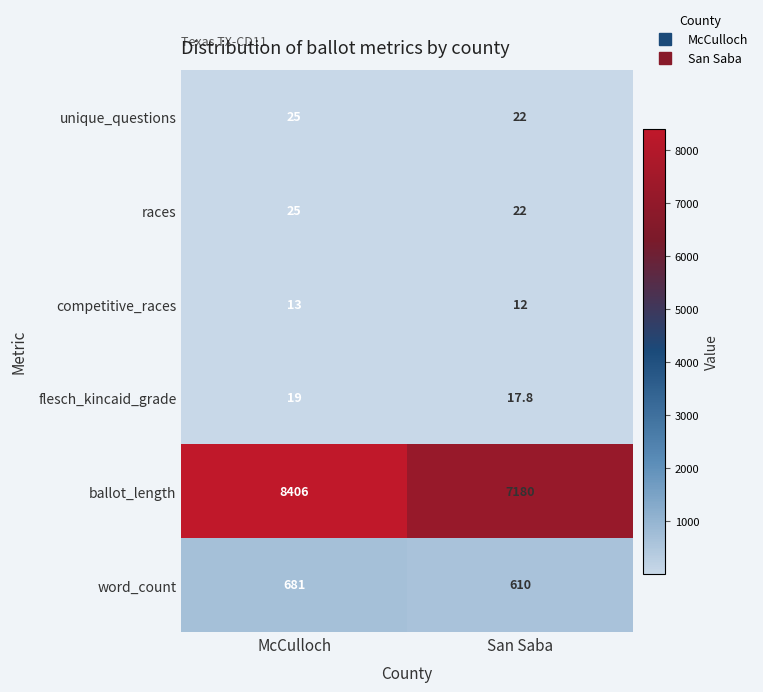

Reading left to right, extract all data points from this chart.

unique_questions: 25.0	22.0
races: 25.0	22.0
competitive_races: 13.0	12.0
flesch_kincaid_grade: 19.0	17.8
ballot_length: 8406.0	7180.0
word_count: 681.0	610.0